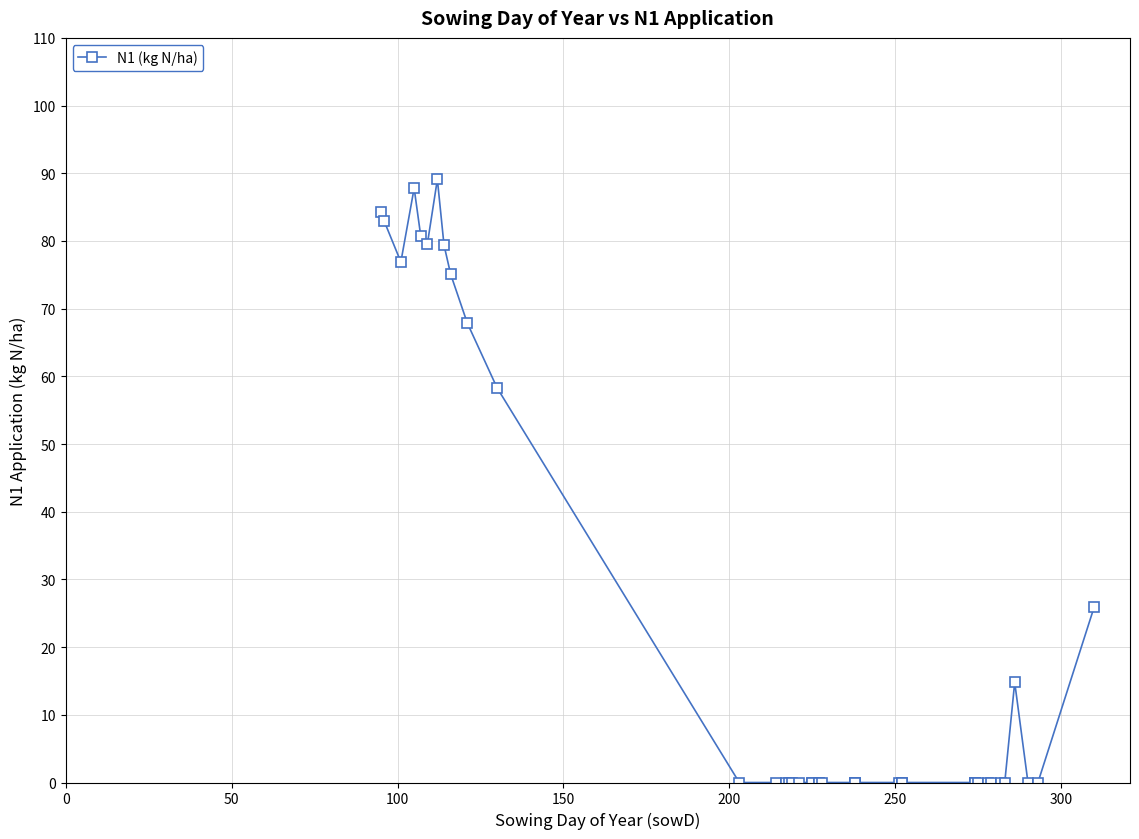

How many positive values are there?

13